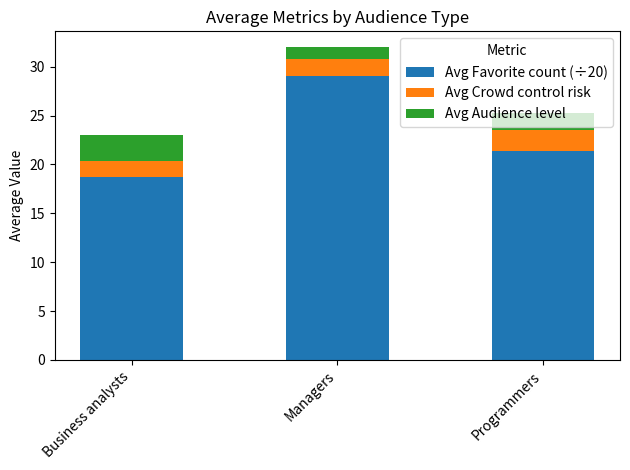

Count the number of categories in the chart.

3